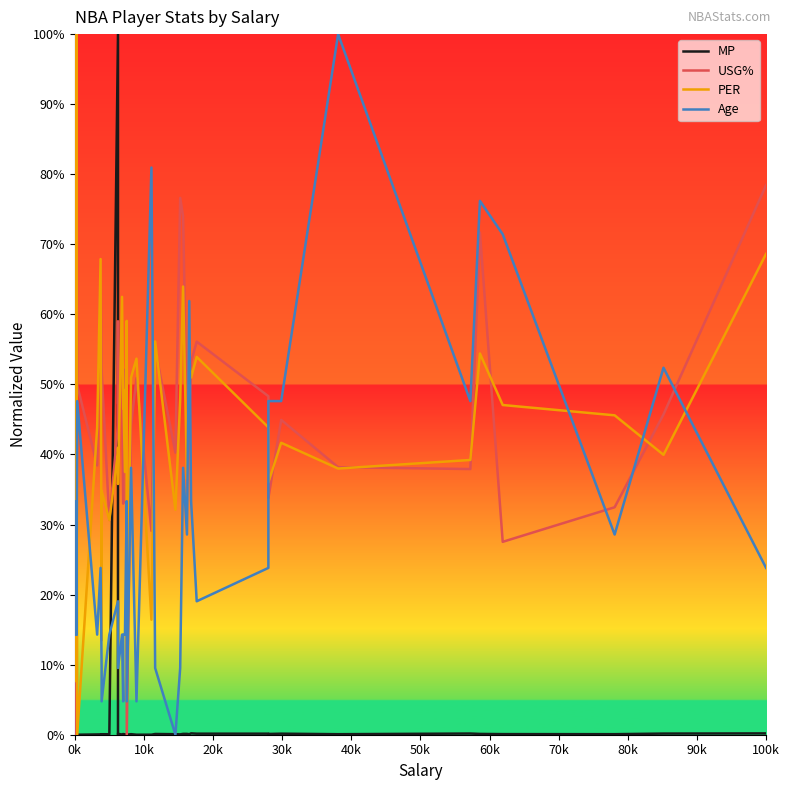

Where does the USG% series first go above 45?

0k